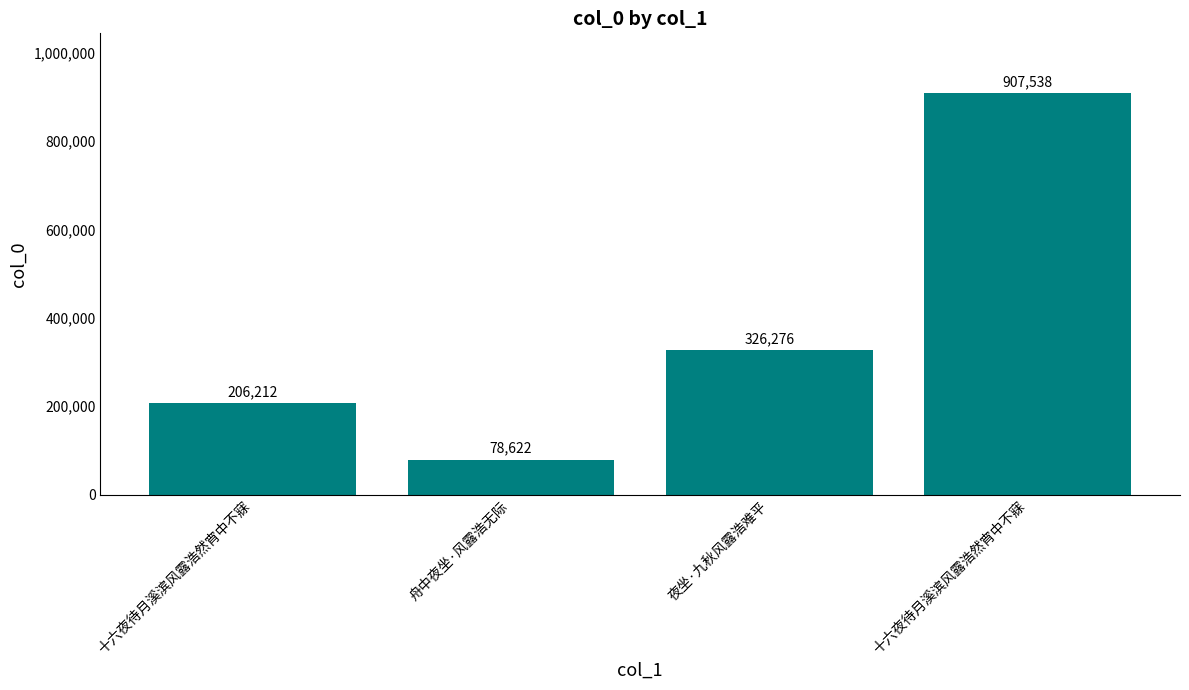

Count the number of categories in the chart.

4